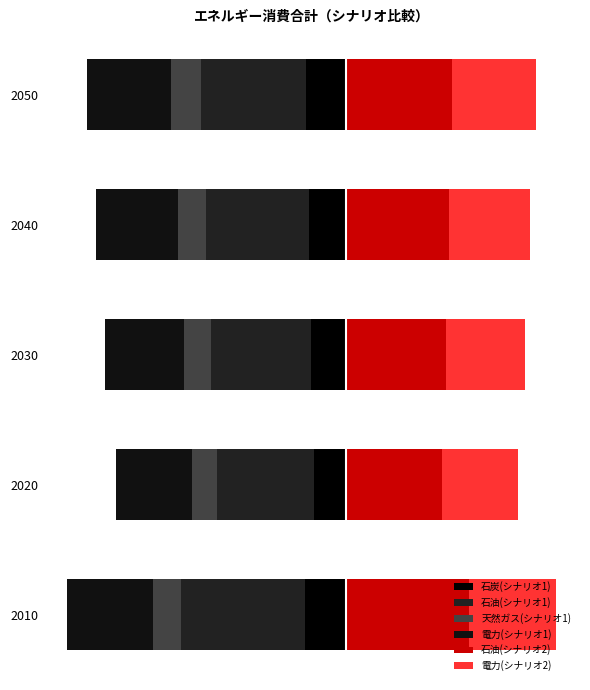

How many groups of bars are there?

5